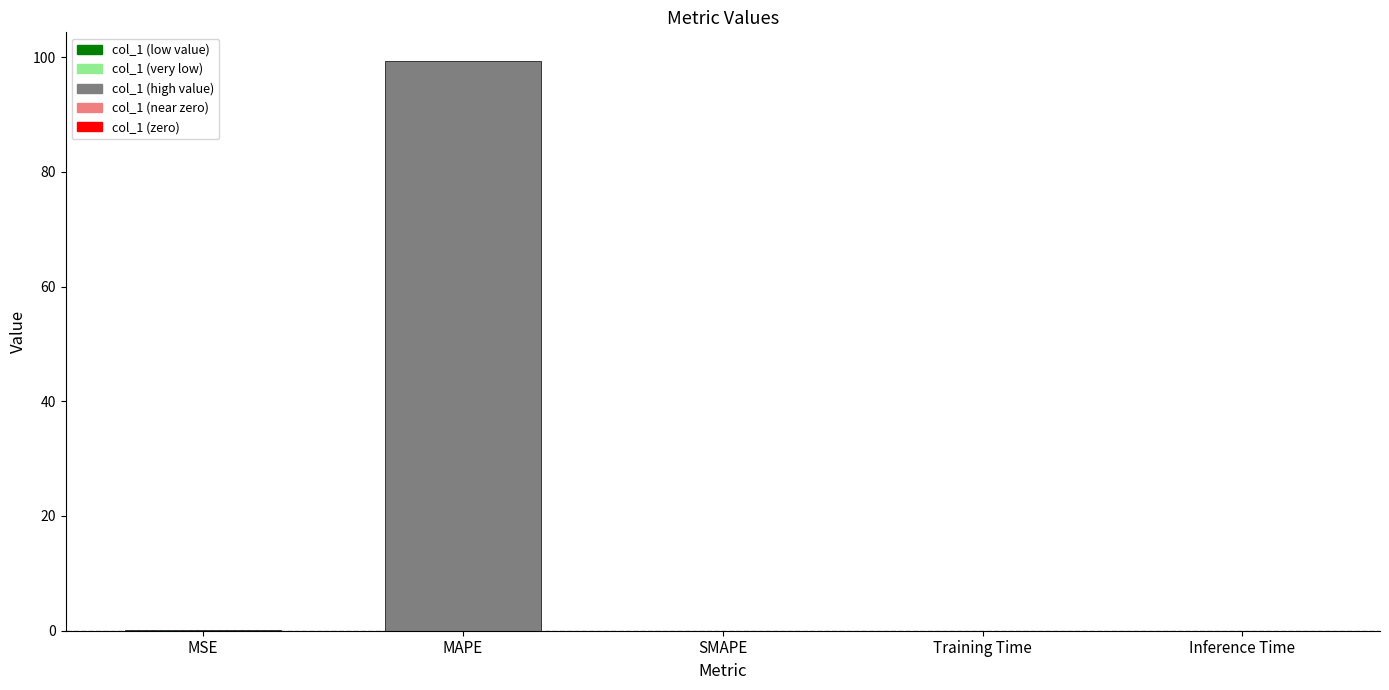

List the labels in order of value, largest first.

MAPE, MSE, Training Time, Inference Time, SMAPE